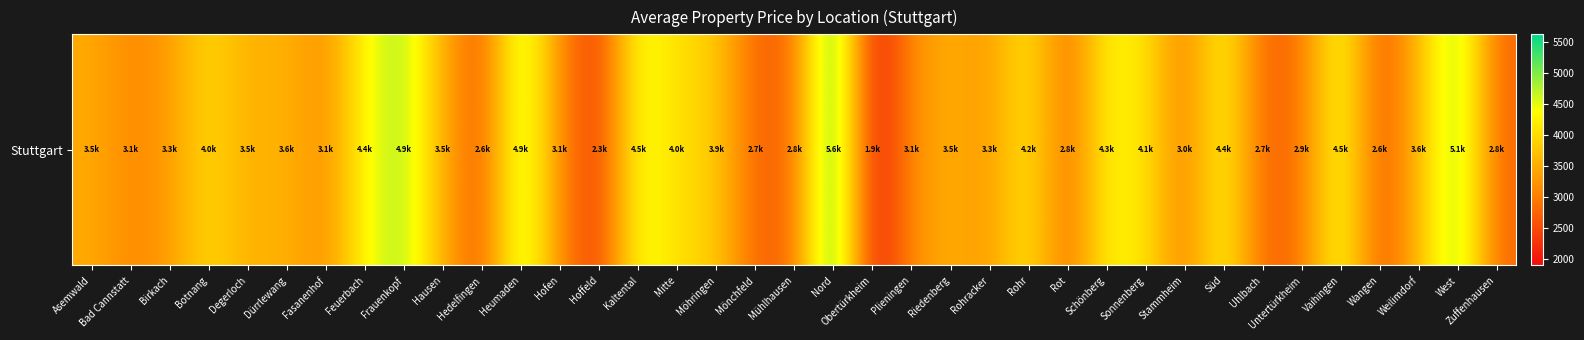

Which label corresponds to the largest value in the chart?

Nord